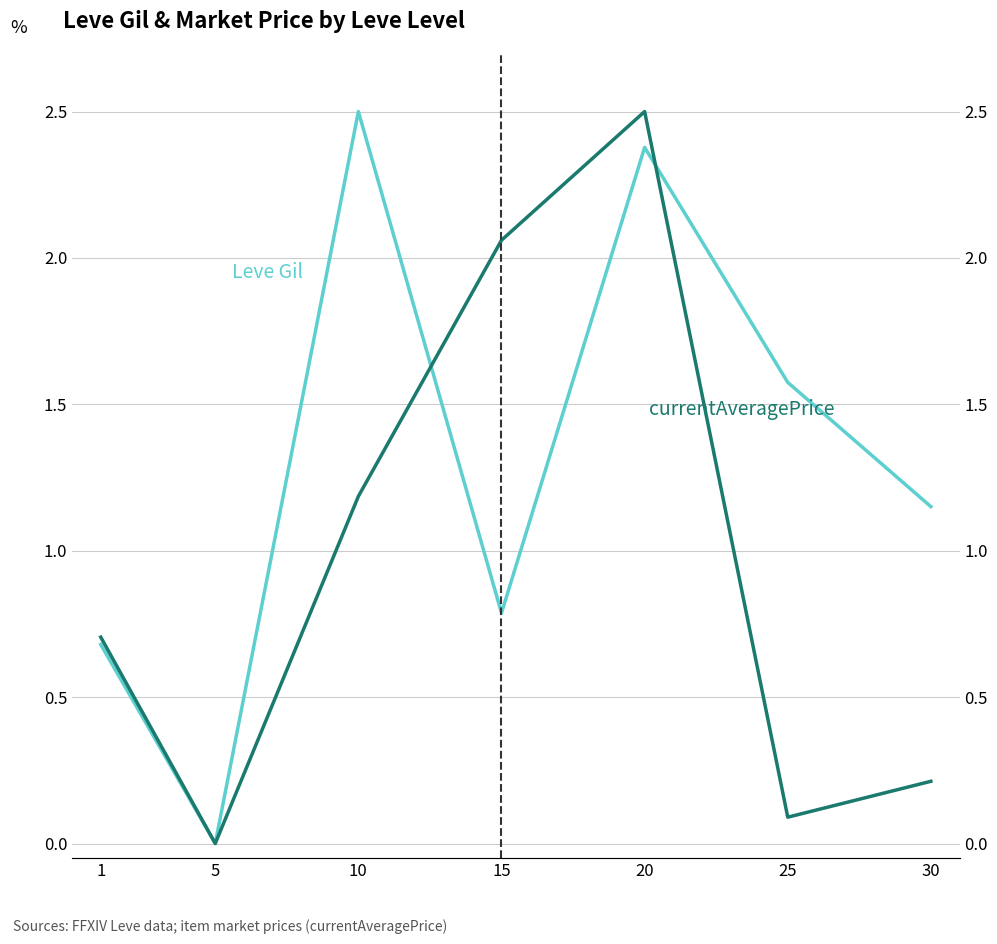

Is the value of Leve Gil at 1 greater than the value of currentAveragePrice at 25?

Yes